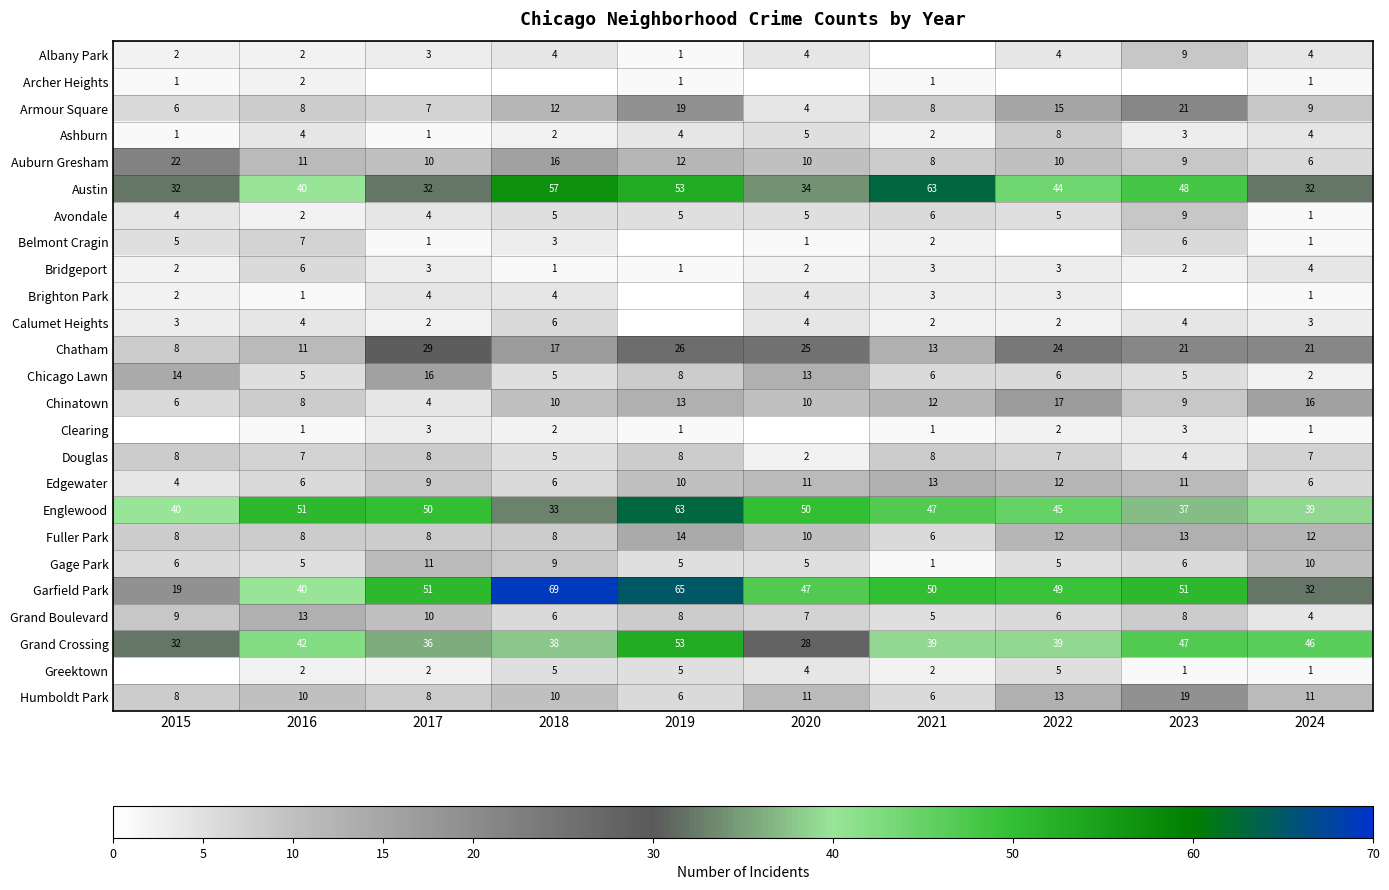

What is the difference between the second highest and minimum values in the Armour Square series?

15